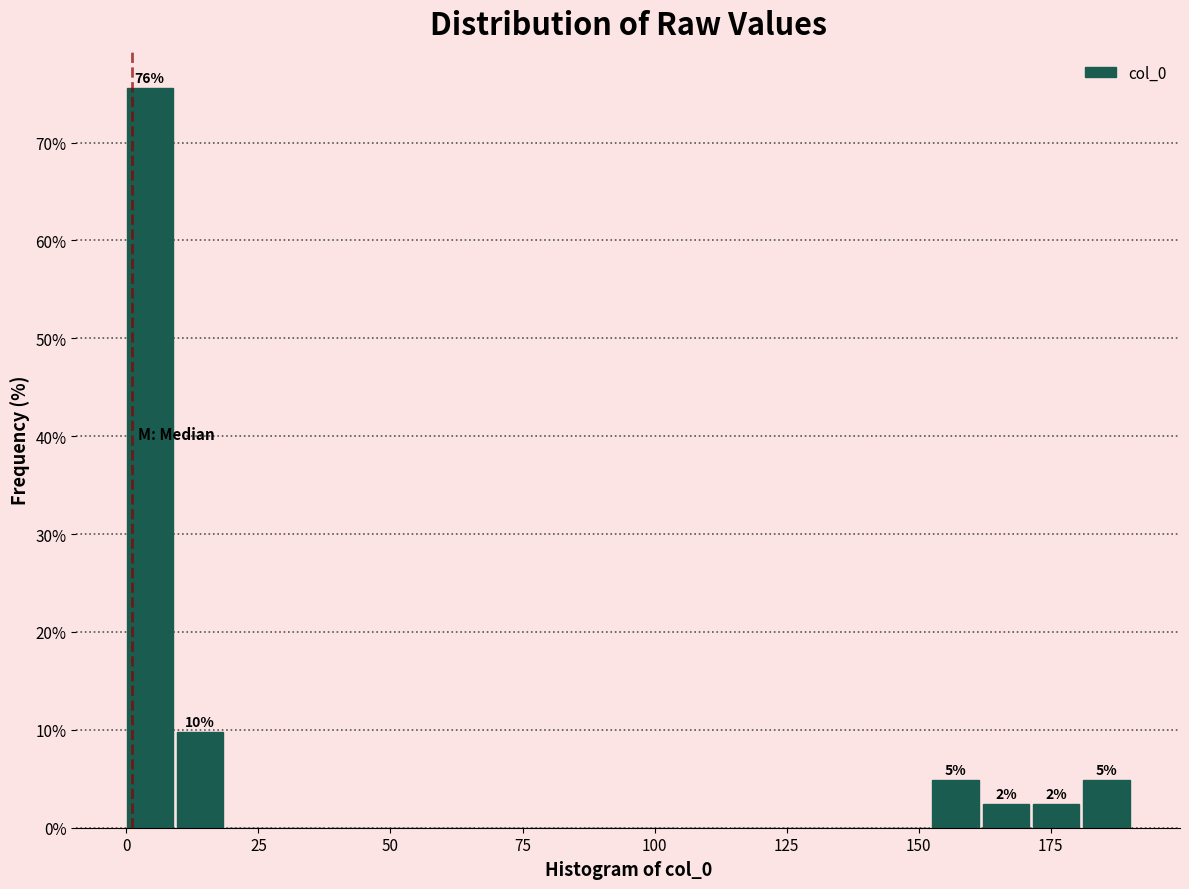

Read against the x-axis, roughly where is the centre of the tallest bar?

5